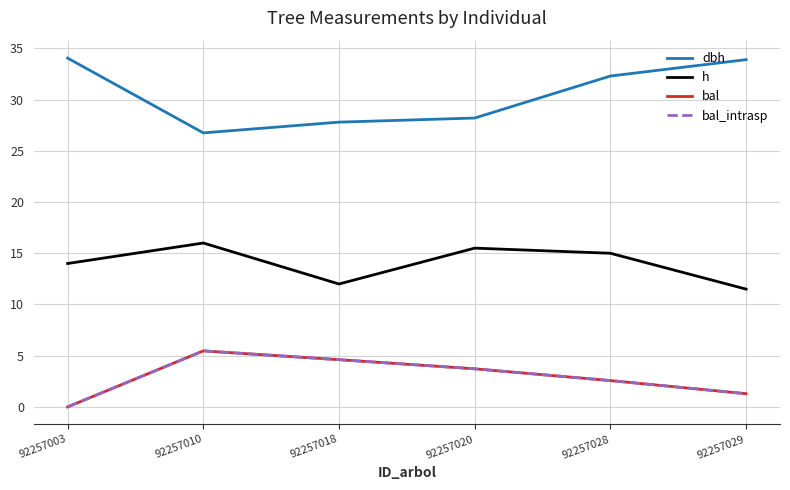

Does the chart have visible grid lines?

Yes